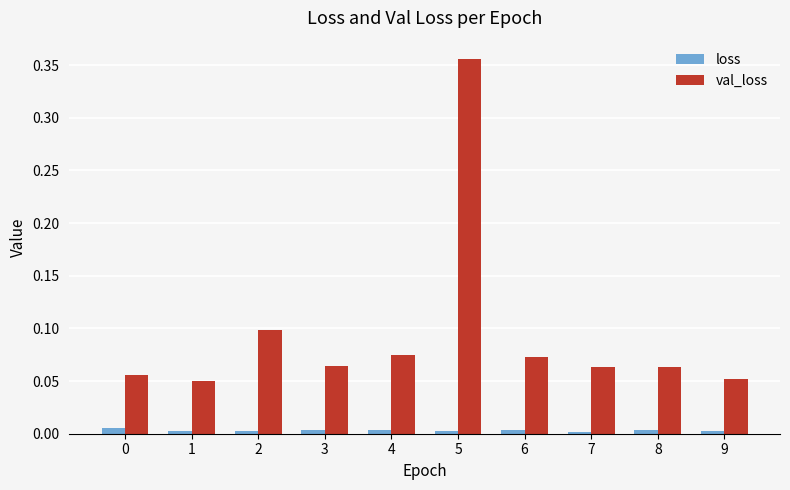

The value of loss at 5 is 0.0. True or false?

True